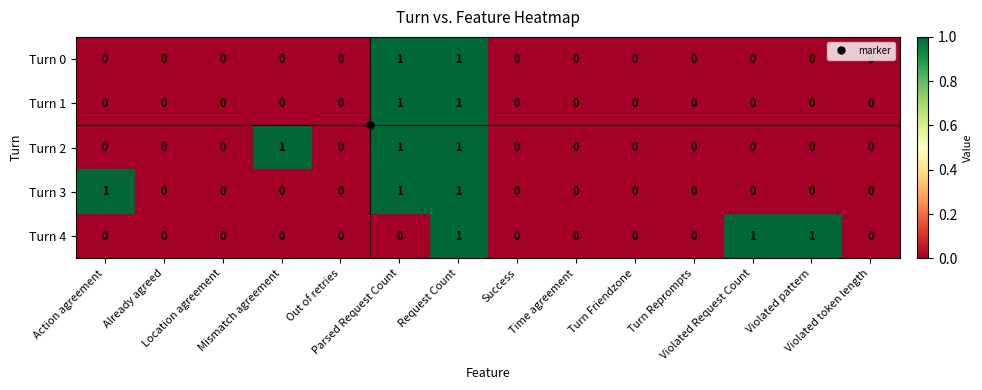

How many values in the Turn 2 series exceed 0?

3